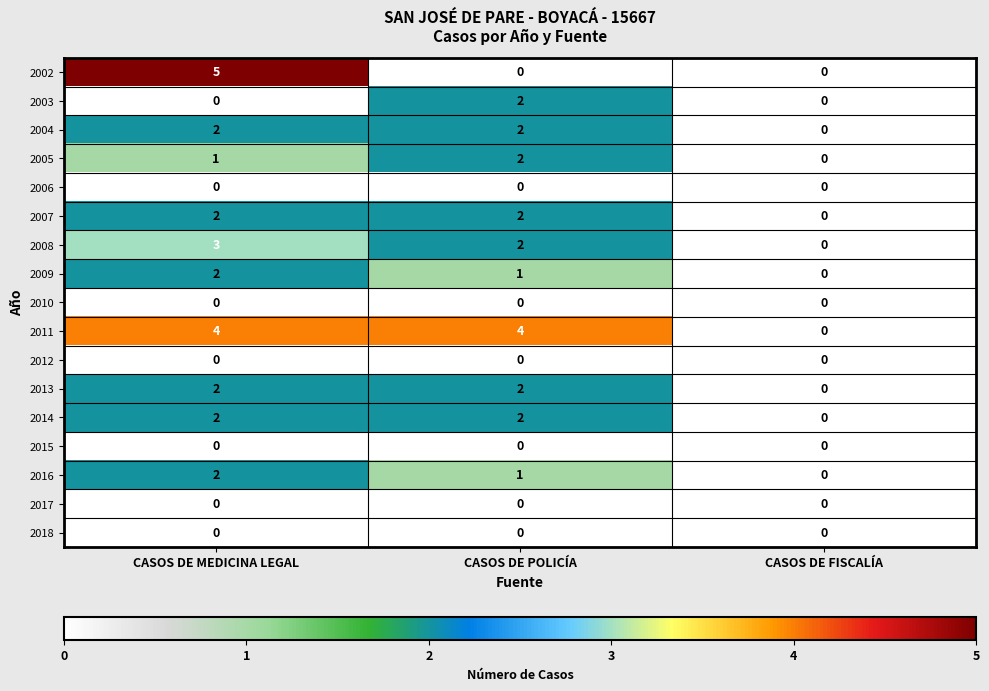

Which category has the highest value across all series?

CASOS DE MEDICINA LEGAL